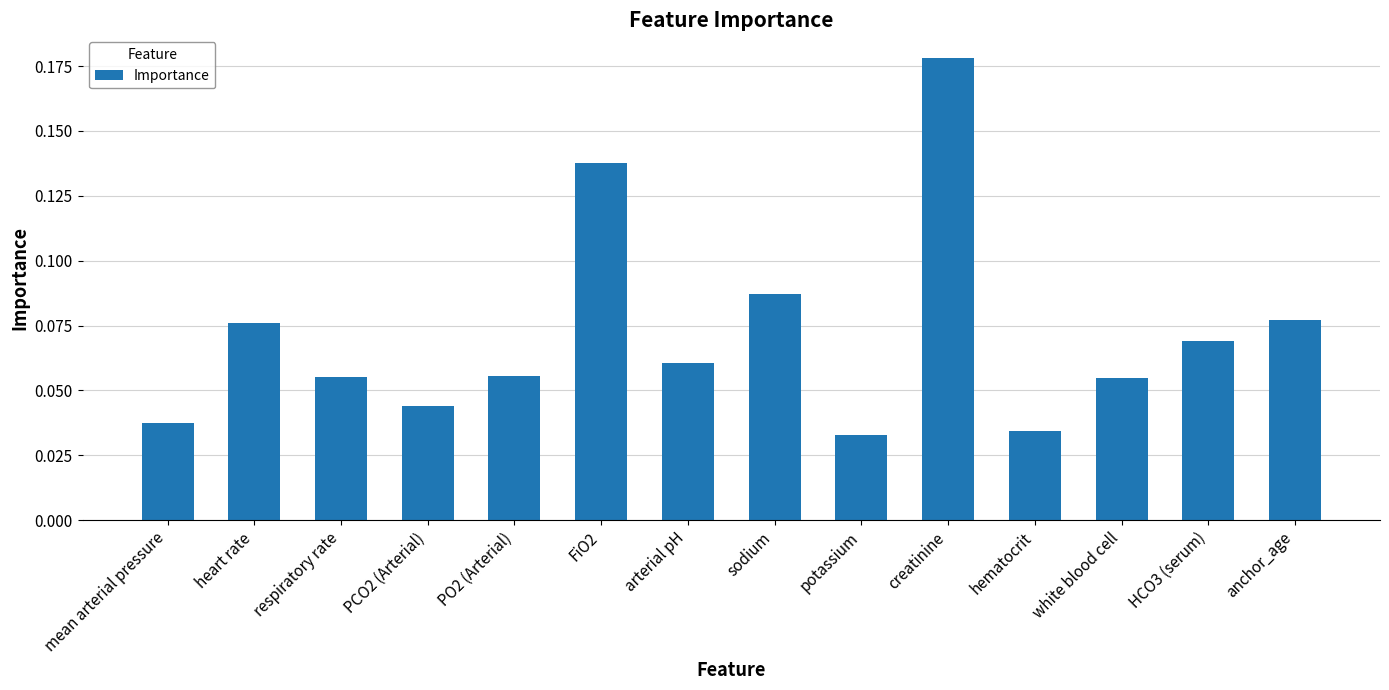

Which has a higher value, anchor_age or PCO2 (Arterial)?

anchor_age